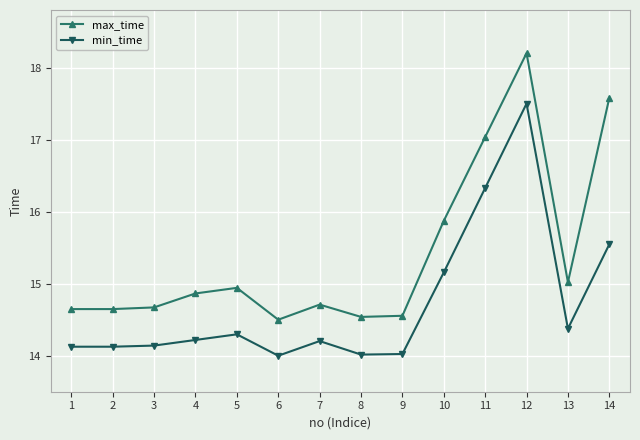

True or false: max_time has a value of 8.1 at 7.

False